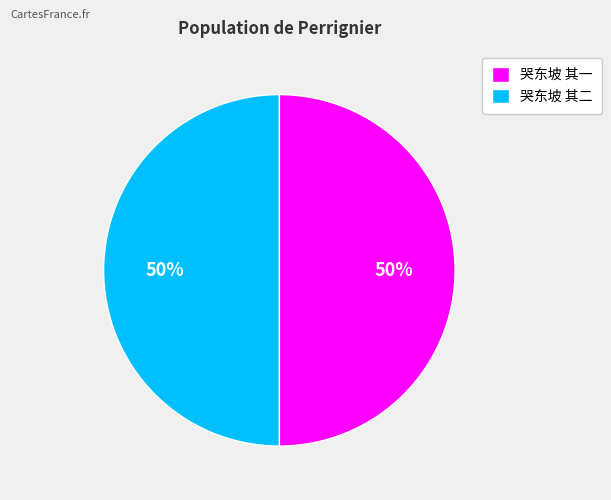

To the nearest percent, what portion does 哭东坡 其二 represent?

50%